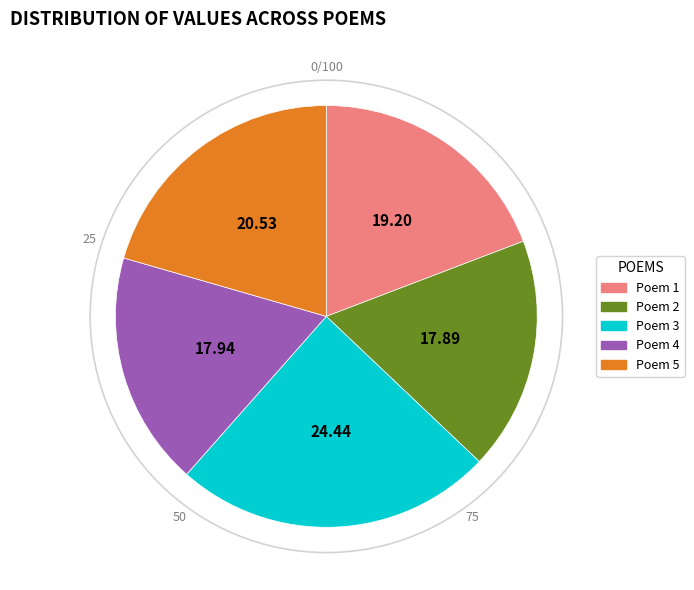

Is there a majority slice in this chart?

No